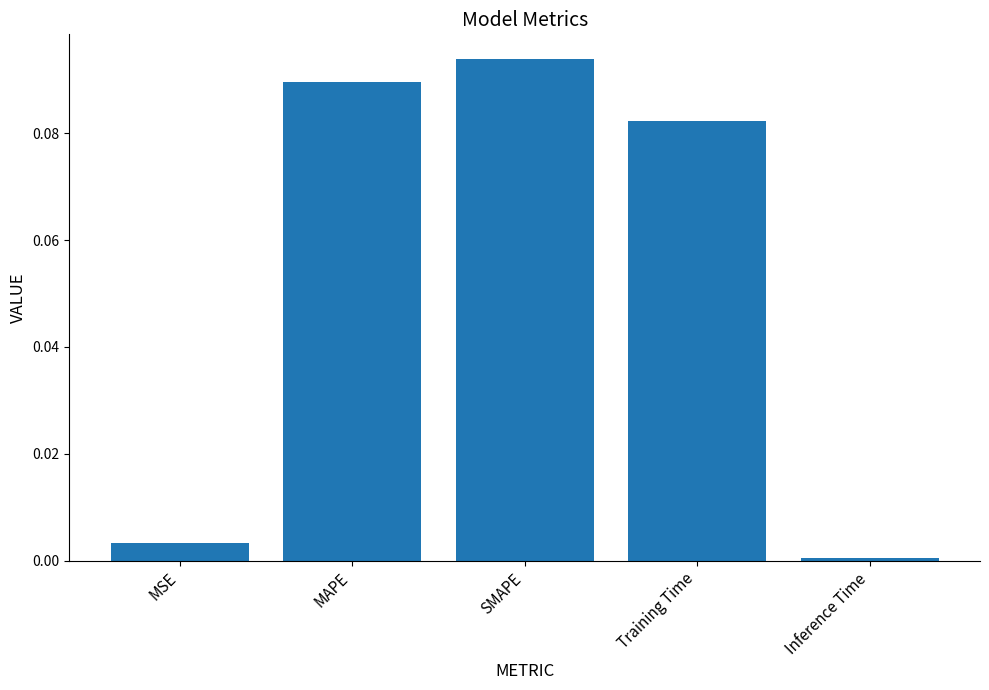

Are the bars horizontal?

No